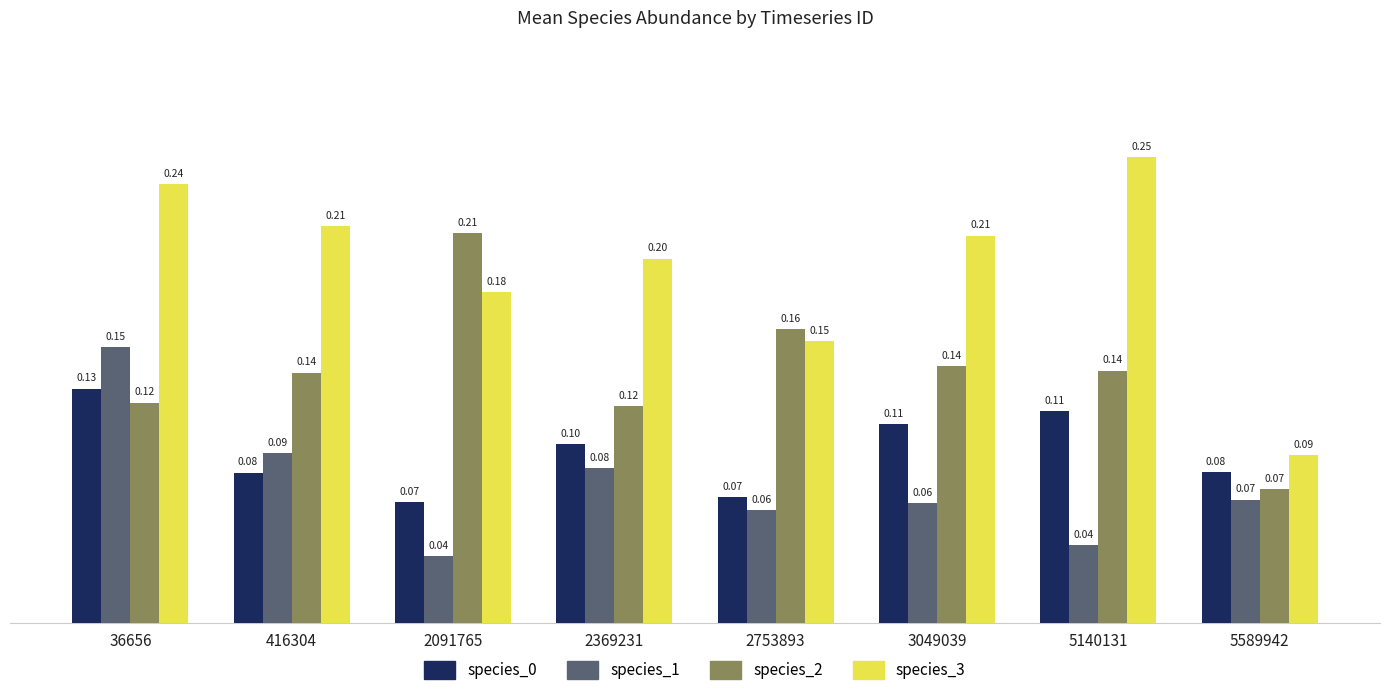

How many bars are there in each group?

4